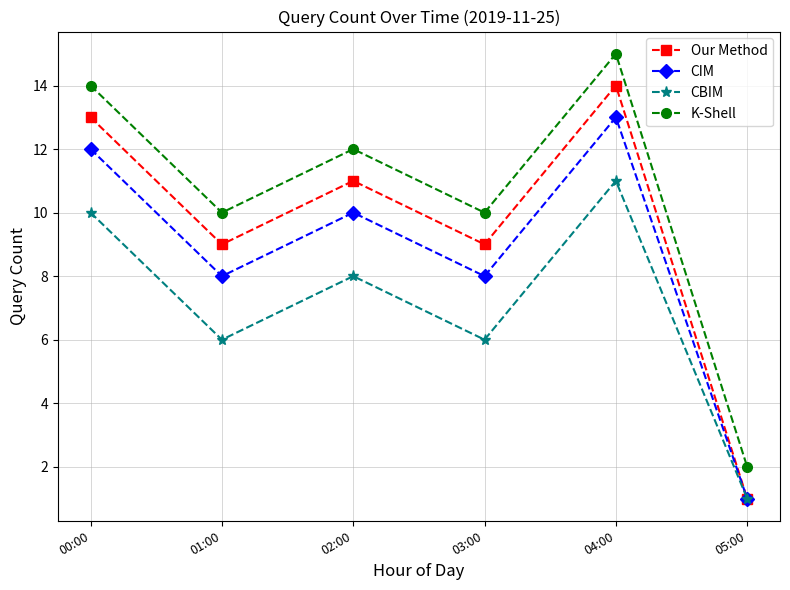

True or false: Our Method has more than 1 points higher than both neighbors.

True